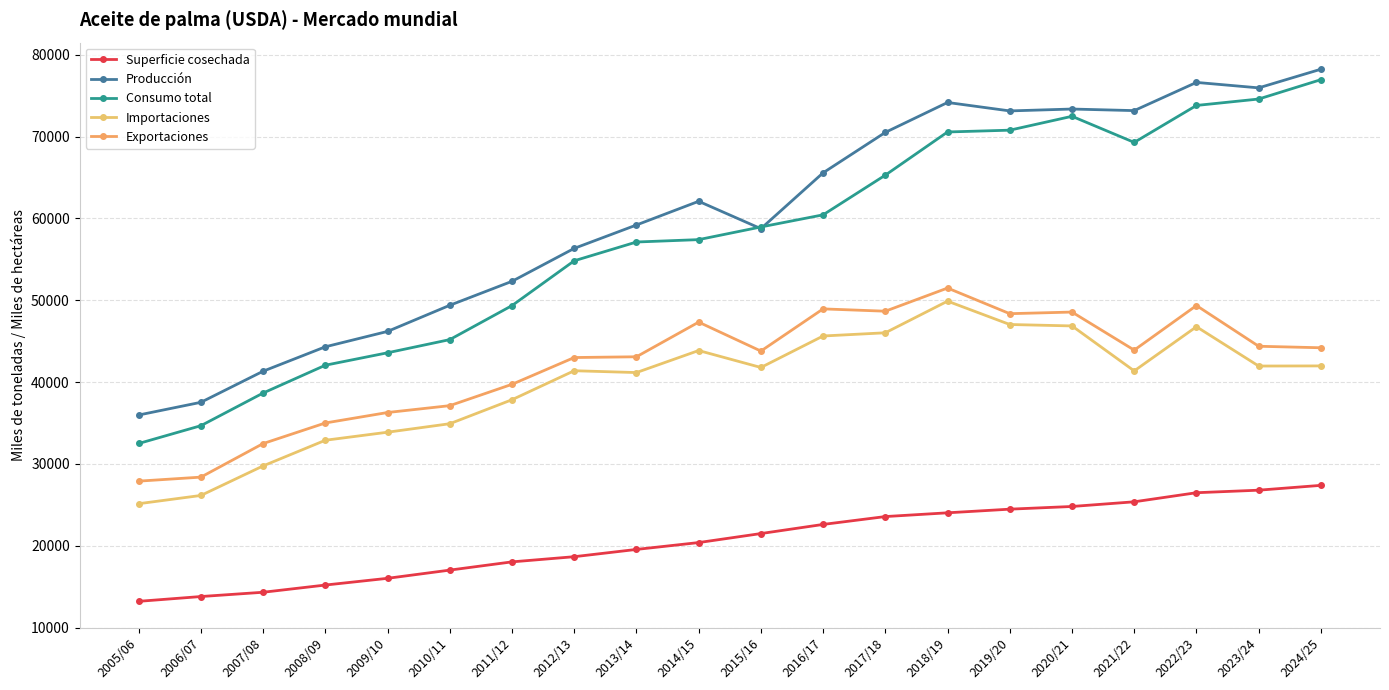

At how many categories does at least one series exceed 23494?

20